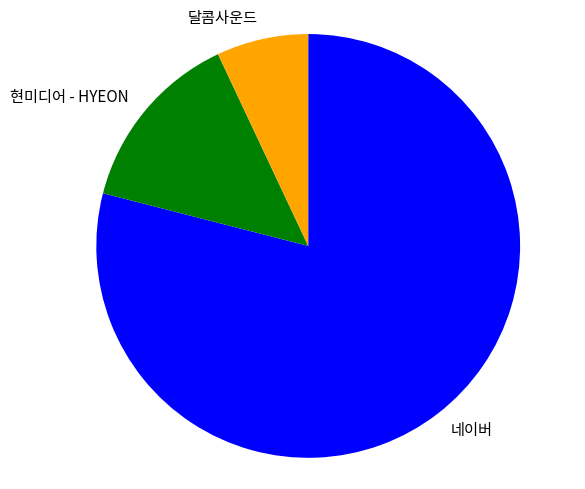

What is the majority slice?

네이버